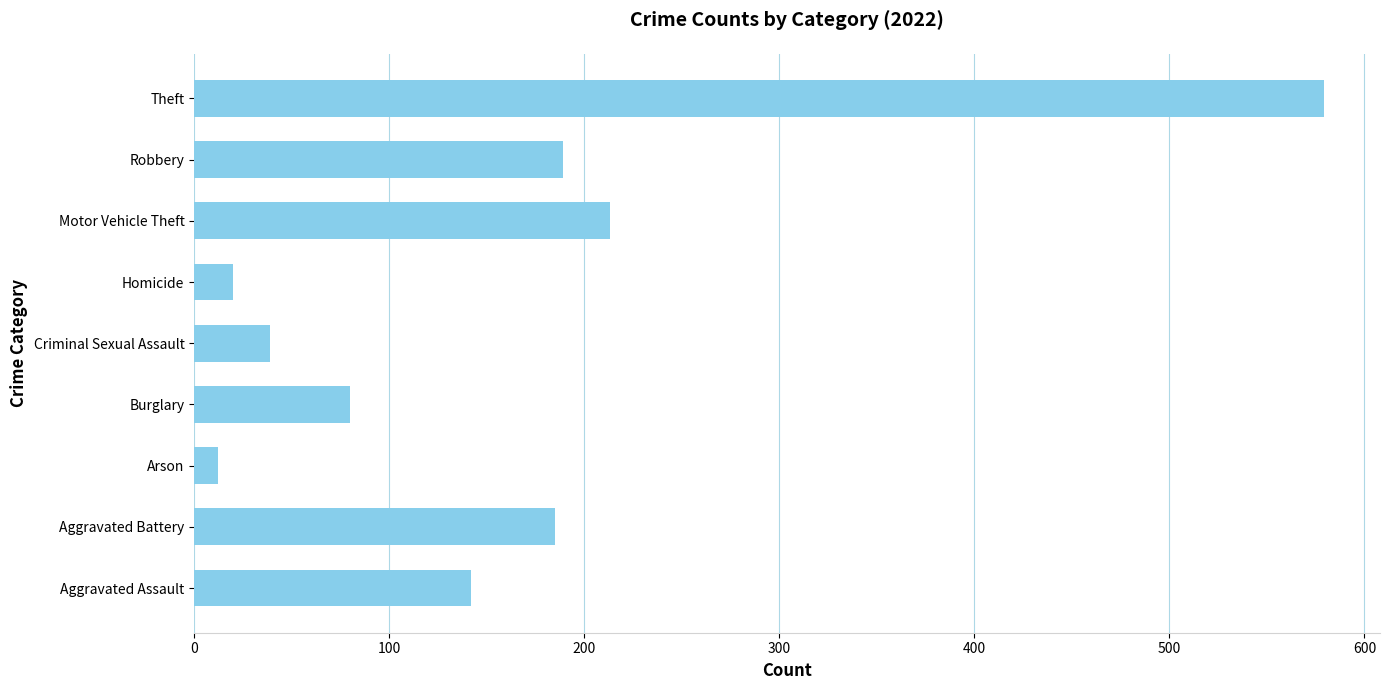

What is the approximate value at Arson, to the nearest 10?

10